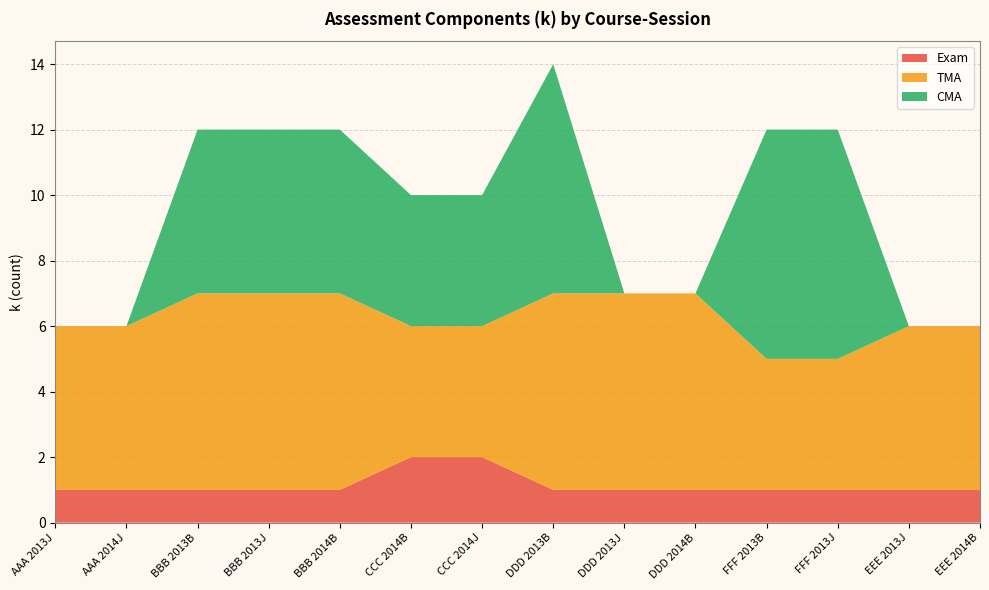

Reading left to right, transcribe all the data shown in this chart.

Exam: AAA 2013J=1	AAA 2014J=1	BBB 2013B=1	BBB 2013J=1	BBB 2014B=1	CCC 2014B=2	CCC 2014J=2	DDD 2013B=1	DDD 2013J=1	DDD 2014B=1	FFF 2013B=1	FFF 2013J=1	EEE 2013J=1	EEE 2014B=1
TMA: AAA 2013J=5	AAA 2014J=5	BBB 2013B=6	BBB 2013J=6	BBB 2014B=6	CCC 2014B=4	CCC 2014J=4	DDD 2013B=6	DDD 2013J=6	DDD 2014B=6	FFF 2013B=4	FFF 2013J=4	EEE 2013J=5	EEE 2014B=5
CMA: AAA 2013J=0	AAA 2014J=0	BBB 2013B=5	BBB 2013J=5	BBB 2014B=5	CCC 2014B=4	CCC 2014J=4	DDD 2013B=7	DDD 2013J=0	DDD 2014B=0	FFF 2013B=7	FFF 2013J=7	EEE 2013J=0	EEE 2014B=0